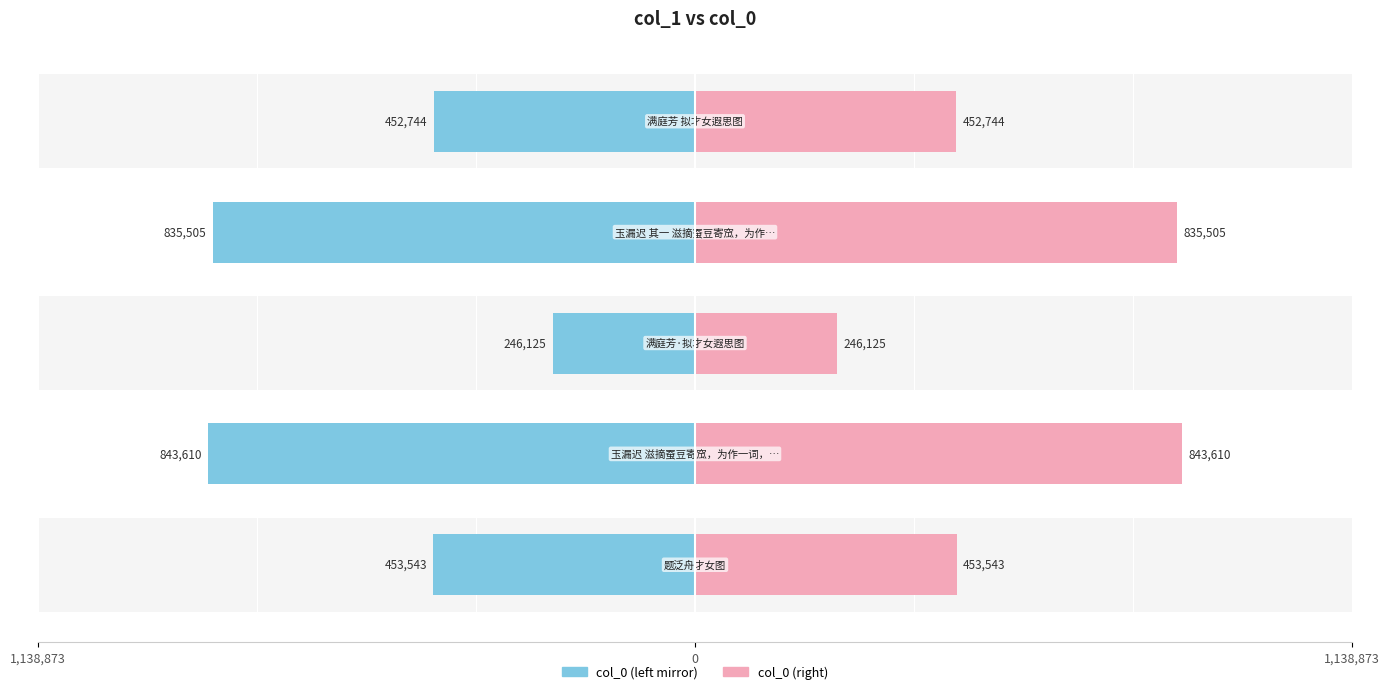

Between 0 and 4, which is larger?

4